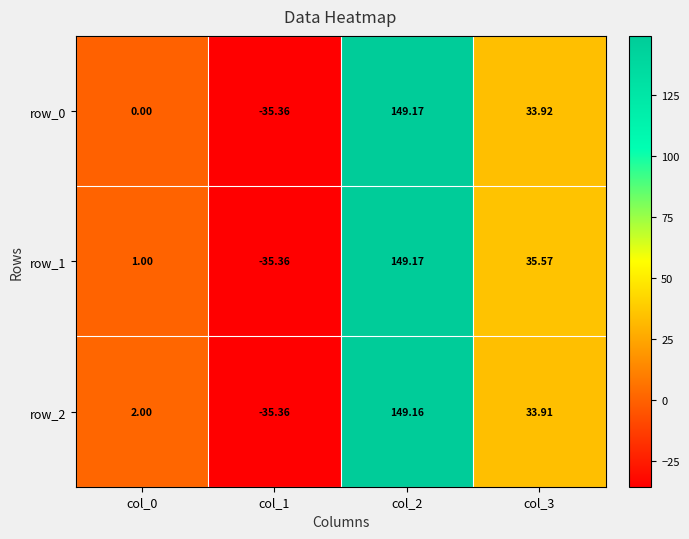

At which category does the chart reach its minimum across all series?

col_1